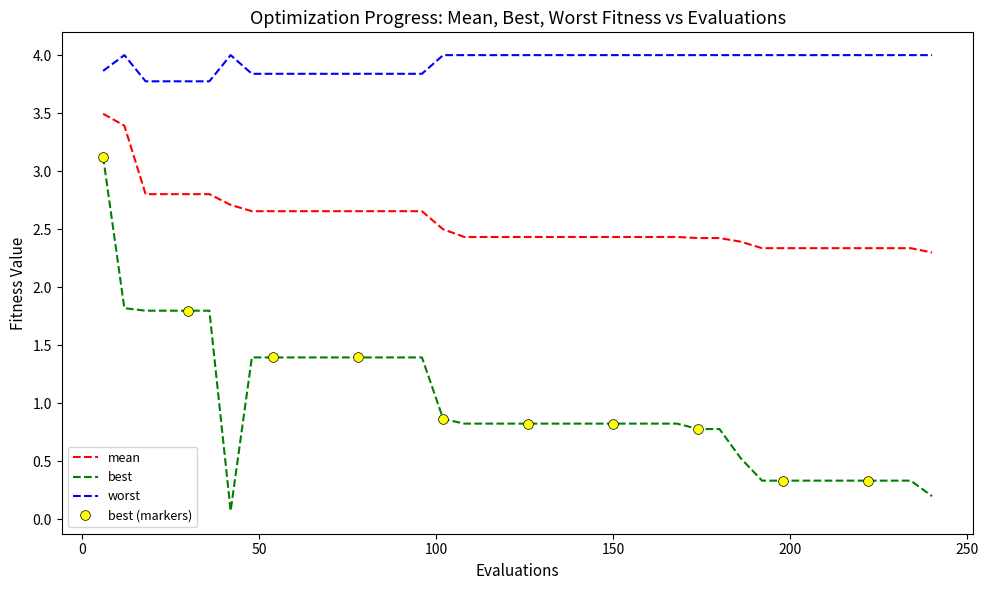

Which series has the widest spread of values?

best